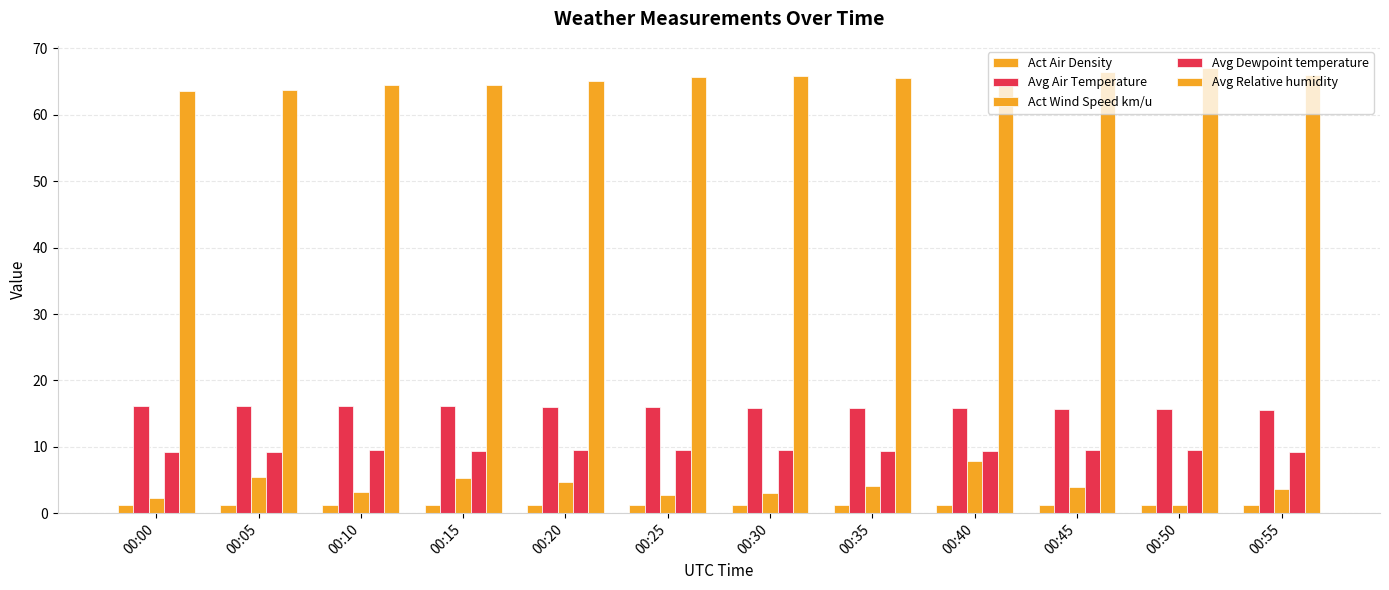

What is the highest value of the Avg Relative humidity series?

67.0